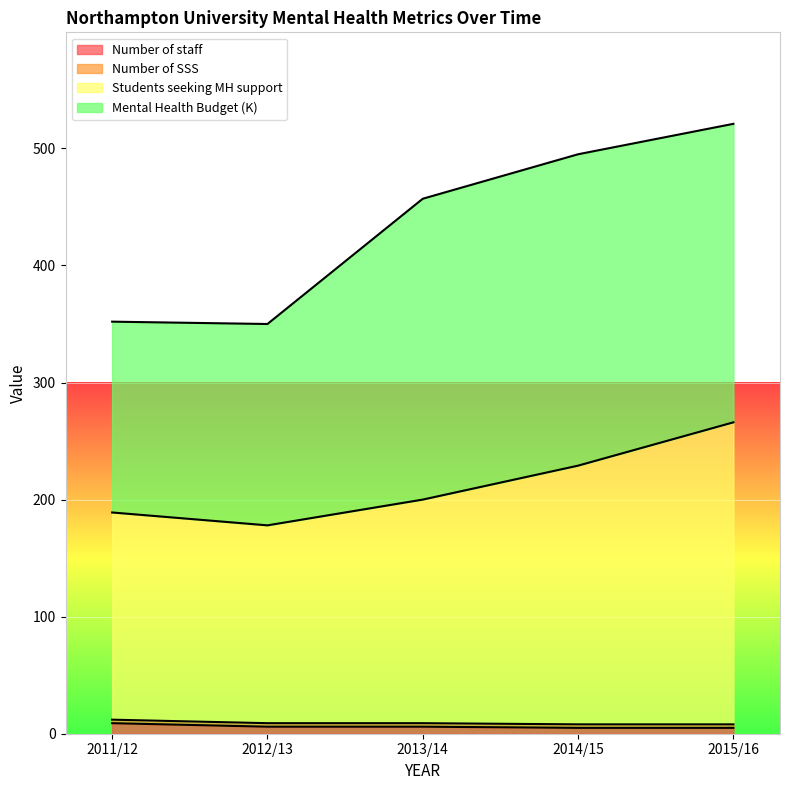

What is the spread (max minus min) of values at 2015/16?

261